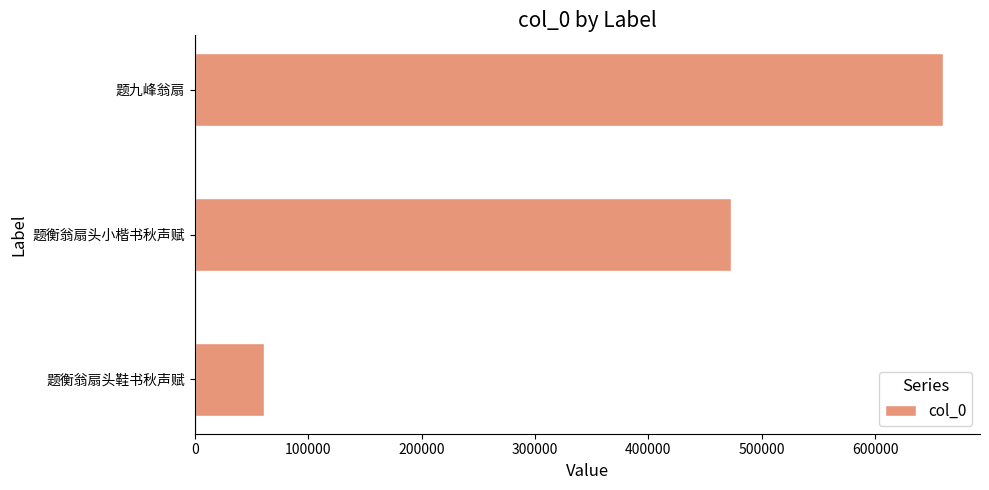

What is the maximum value shown in the chart?

659543